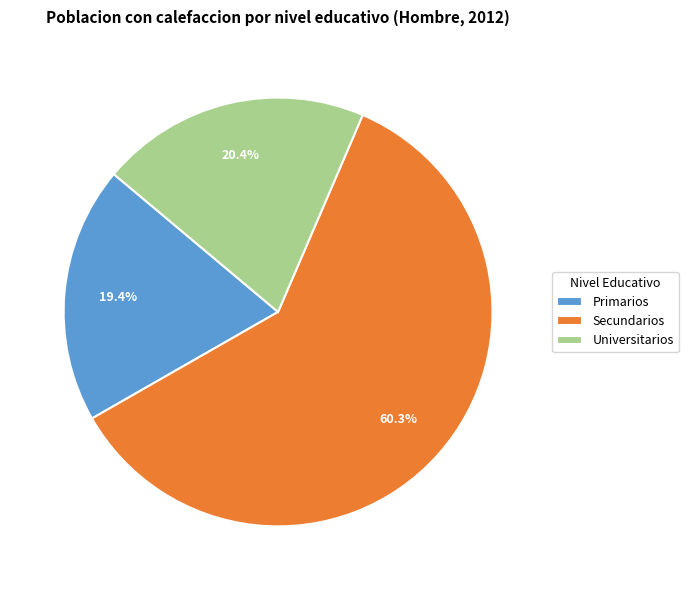

To the nearest percent, what percentage of the pie is Universitarios?

20%